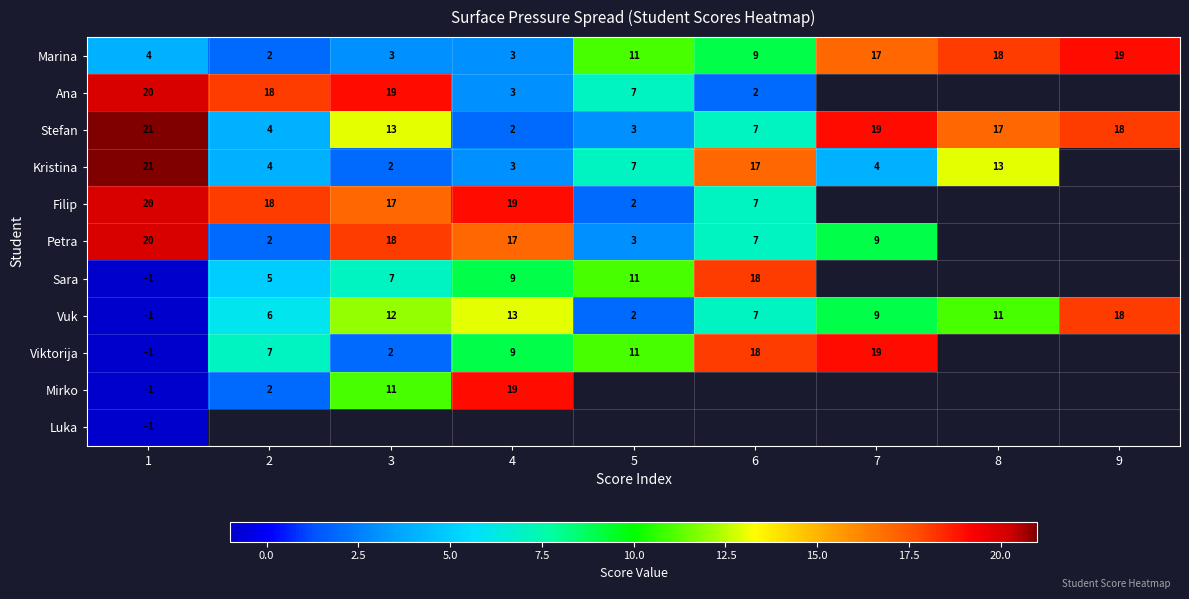

What is the maximum value shown in the chart?

21.0